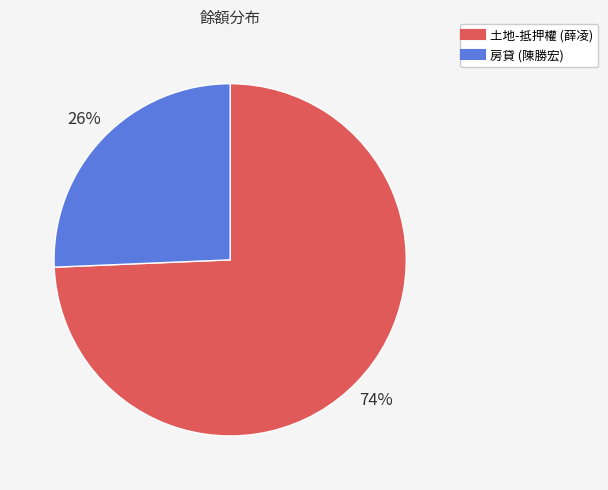

Is there a majority slice in this chart?

Yes